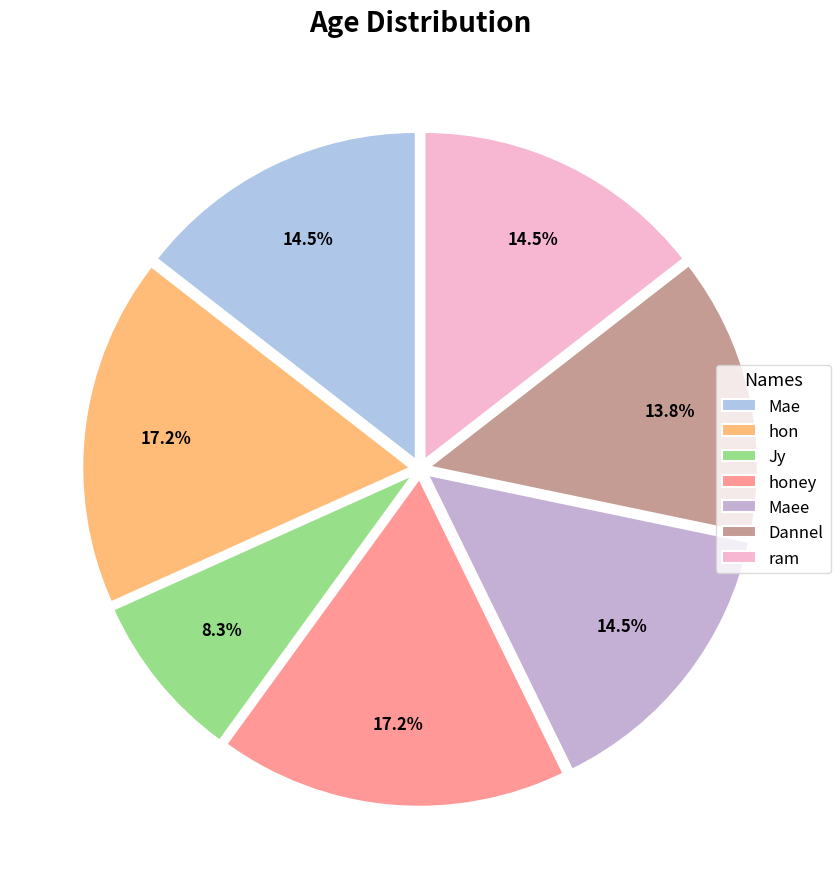

What percentage is the Dannel slice, to the nearest percent?

14%